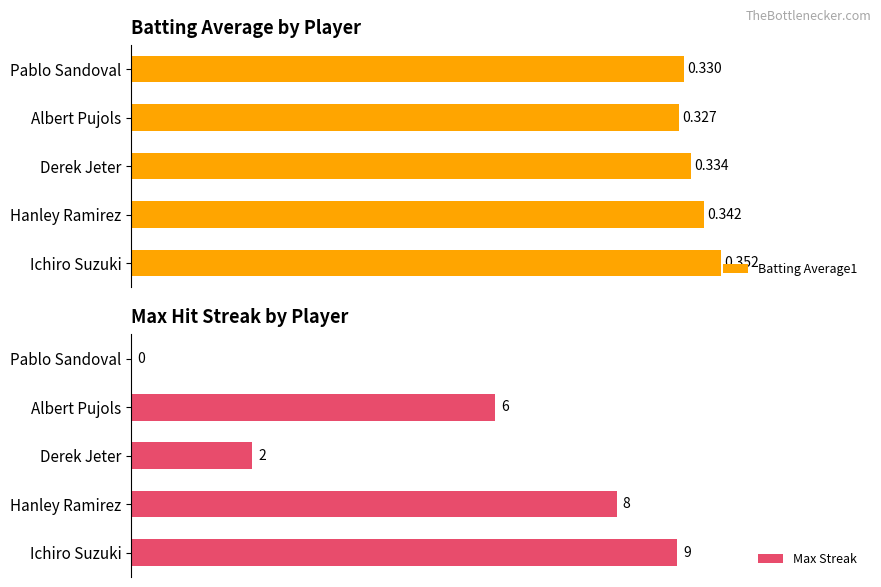

Reading left to right, extract all data points from this chart.

Batting Average1: 0.4	0.3	0.3	0.3	0.3
Max Streak: 9.0	8.0	2.0	6.0	0.0